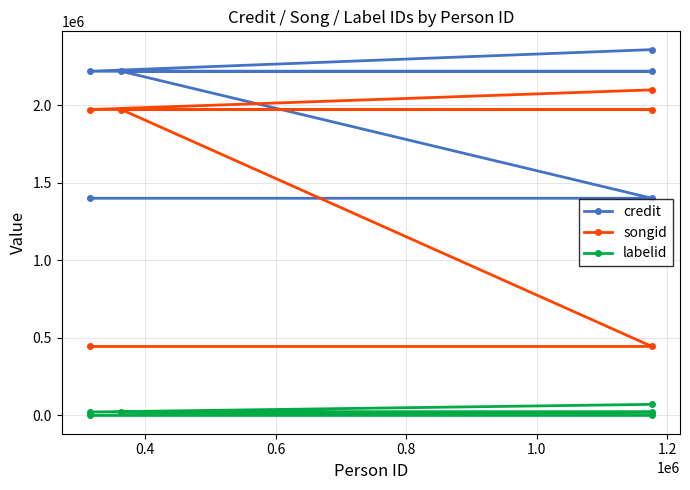

True or false: labelid and songid cross at least once.

False